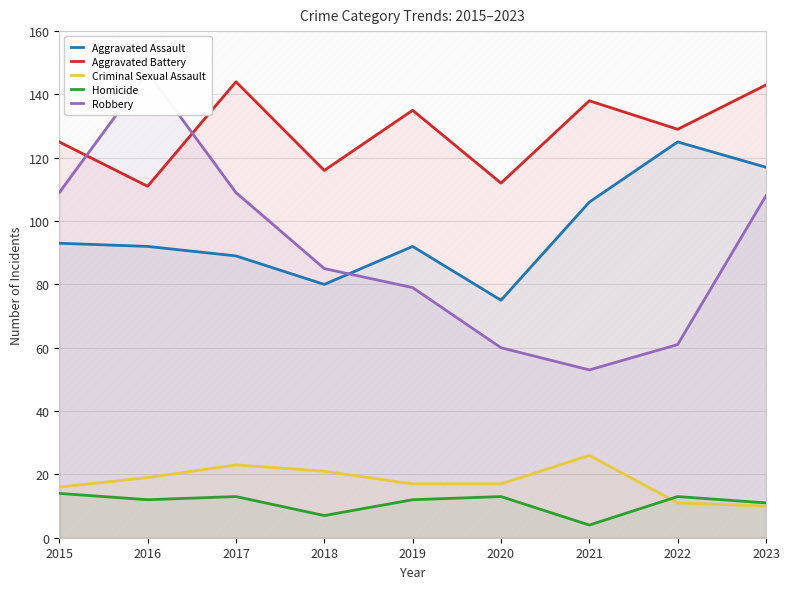

How many data points in Homicide are less than 12?

3